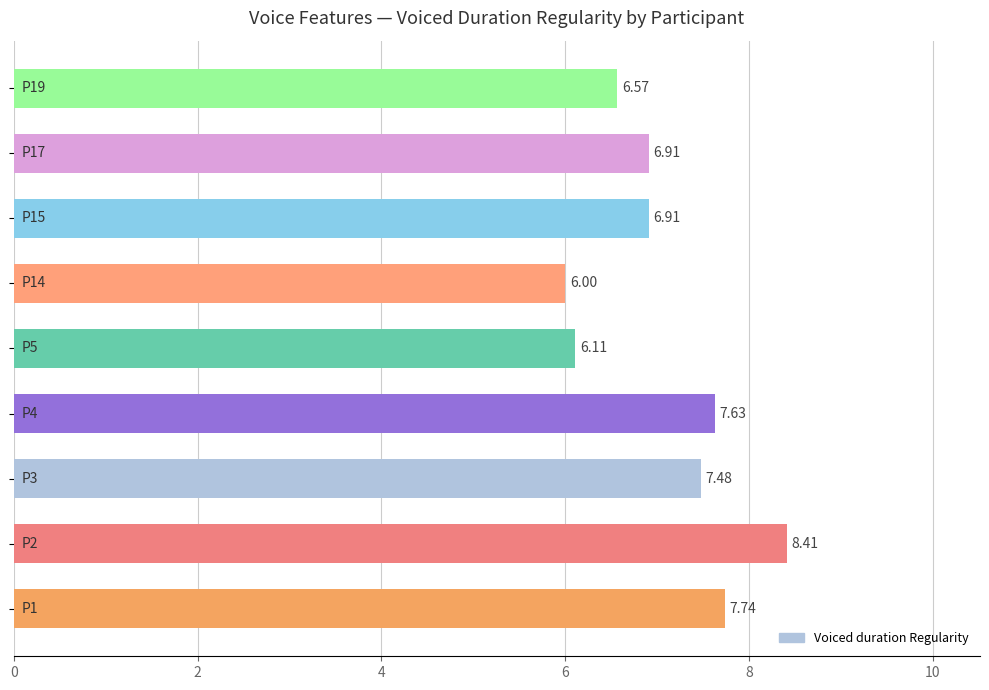

How many categories are shown in the chart?

9